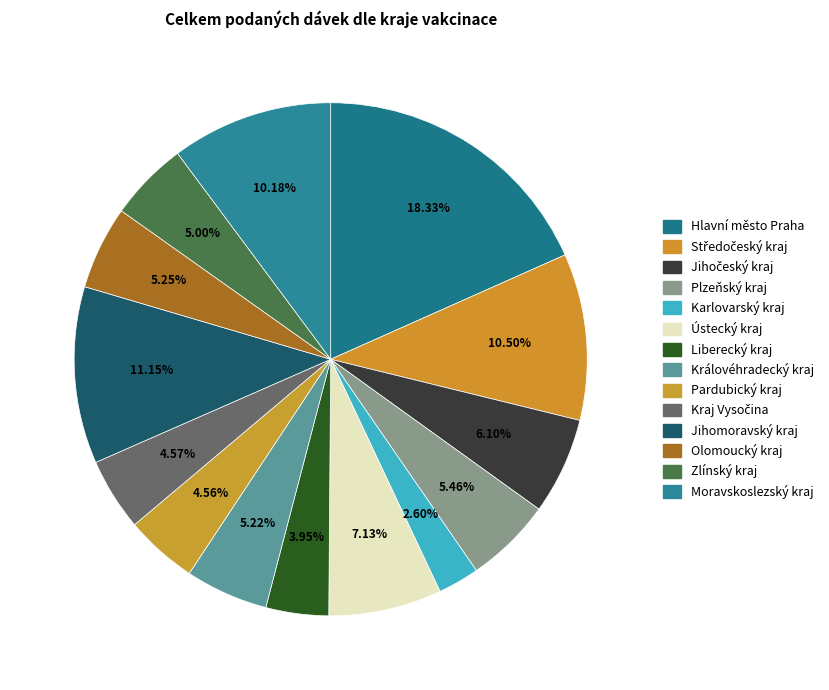

Is it true that Kraj Vysočina is 1% of the pie?

False